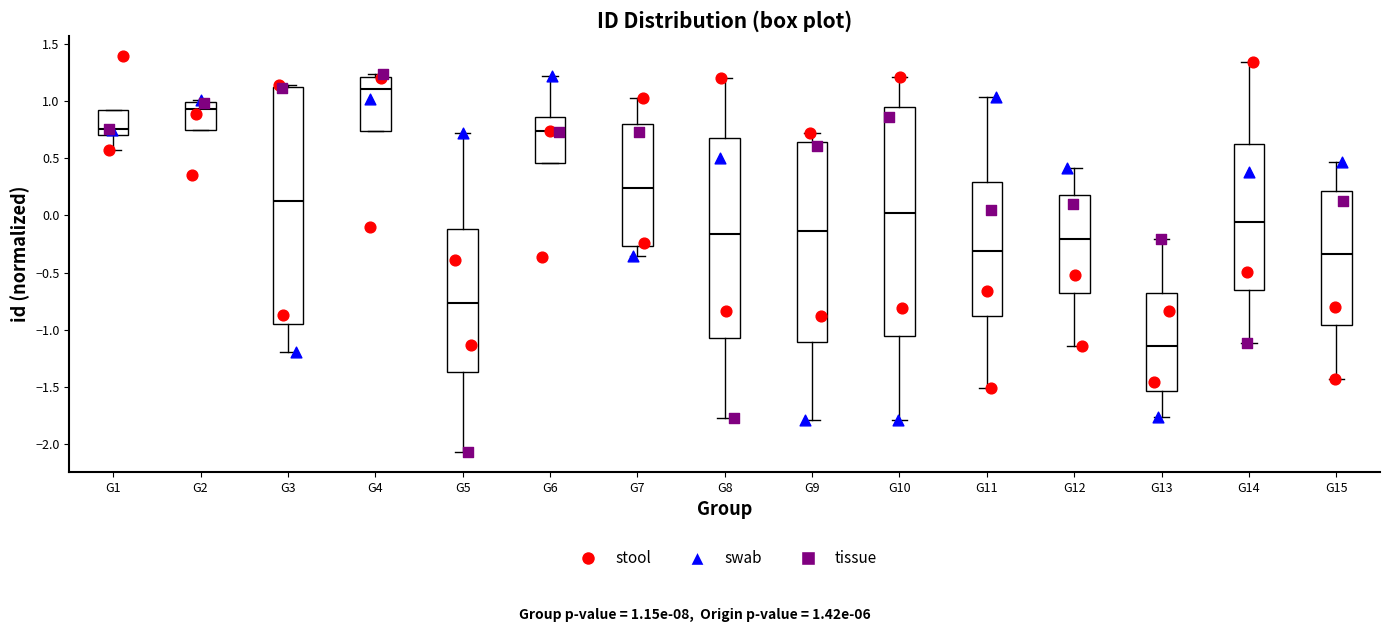

Where is the lower edge of the box for G1 on the y-axis? The values are not printed on the chart, so give them approximately, as read against the axis.

0.70